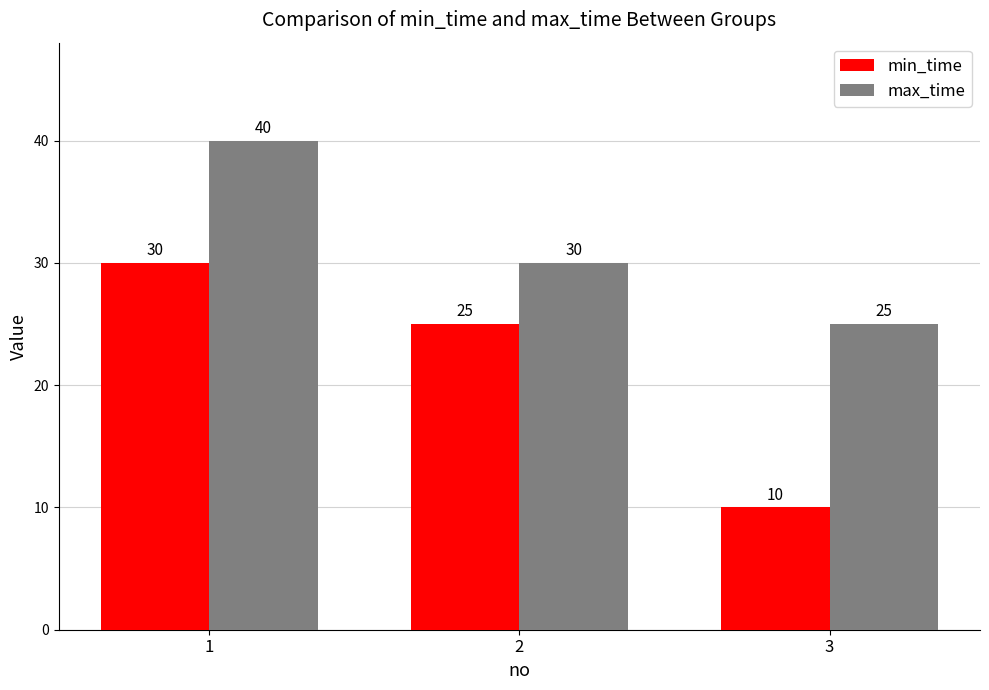

Between 1 and 3, which series saw the biggest shift?

min_time